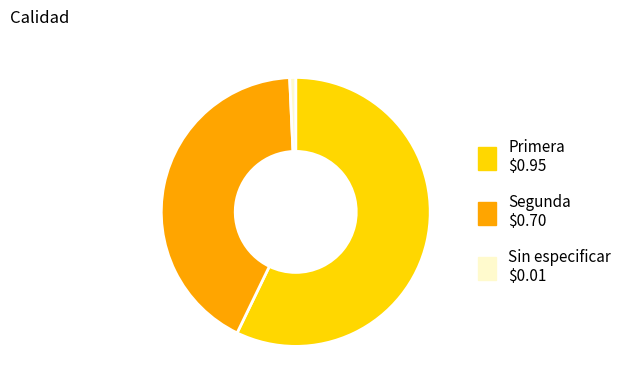

The Primera slice represents 63% of the pie. True or false?

False